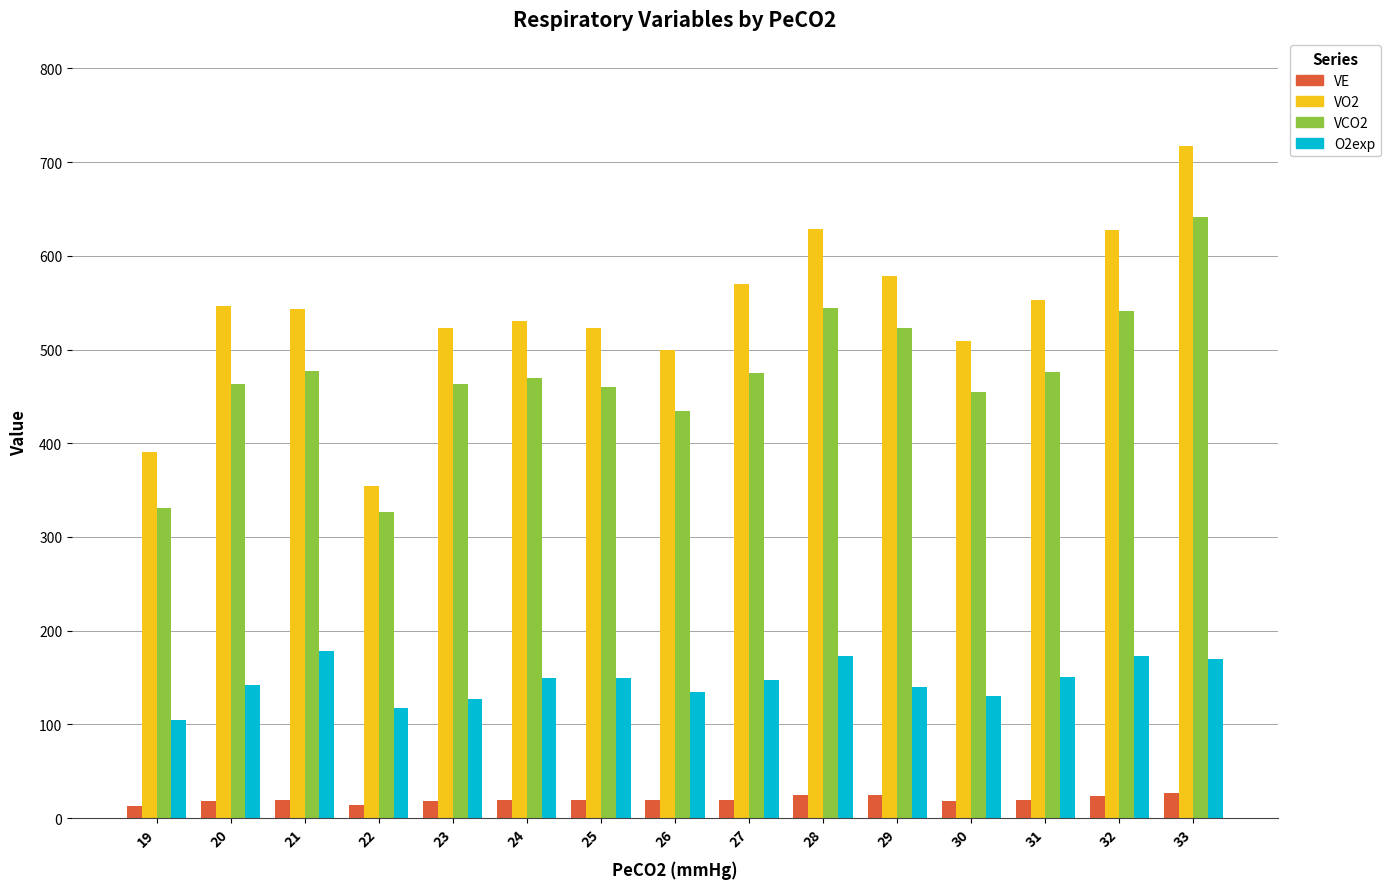

What is the sum of the VE values at 21 and 28?

44.1